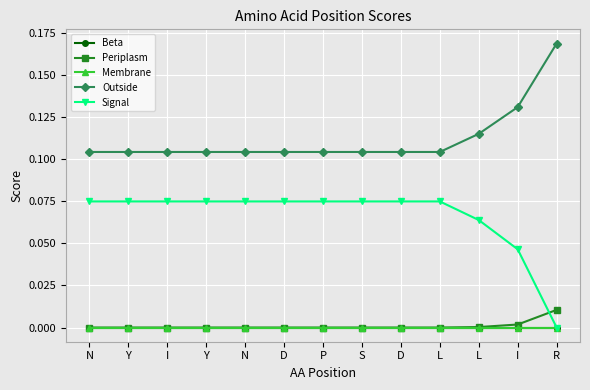

Reading right to left, list all the values displayed in this chart.

Beta: 0.0	0.0	0.0	0.0	0.0	0.0	0.0	0.0	0.0	0.0	0.0	0.0	0.0
Periplasm: 0.0	0.0	0.0	0.0	0.0	0.0	0.0	0.0	0.0	0.0	0.0	0.0	0.0
Membrane: 0.0	0.0	0.0	0.0	0.0	0.0	0.0	0.0	0.0	0.0	0.0	0.0	0.0
Outside: 0.2	0.1	0.1	0.1	0.1	0.1	0.1	0.1	0.1	0.1	0.1	0.1	0.1
Signal: 0.0	0.0	0.1	0.1	0.1	0.1	0.1	0.1	0.1	0.1	0.1	0.1	0.1